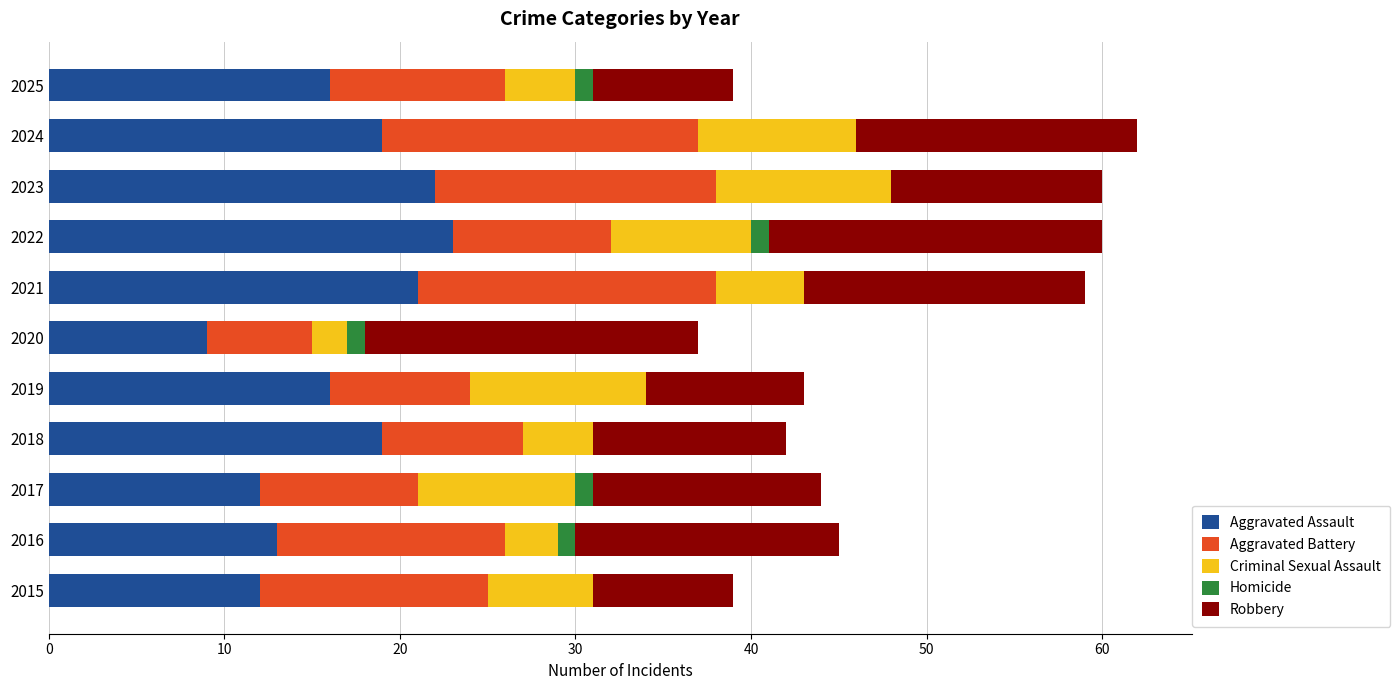

What is the total value across all series at 2024?

62